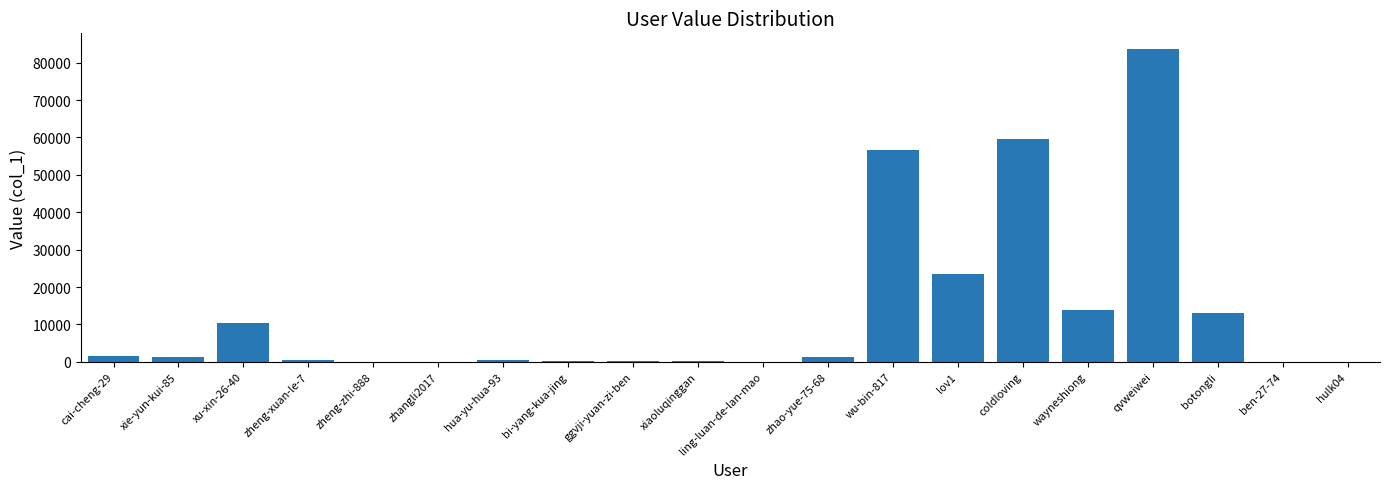

Approximately how many times larger is the value at bi-yang-kua-jing compared to ggvji-yuan-zi-ben?

1.1